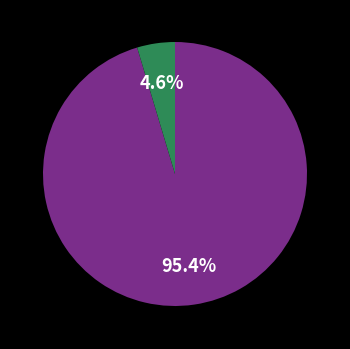

Is there a majority slice in this chart?

Yes